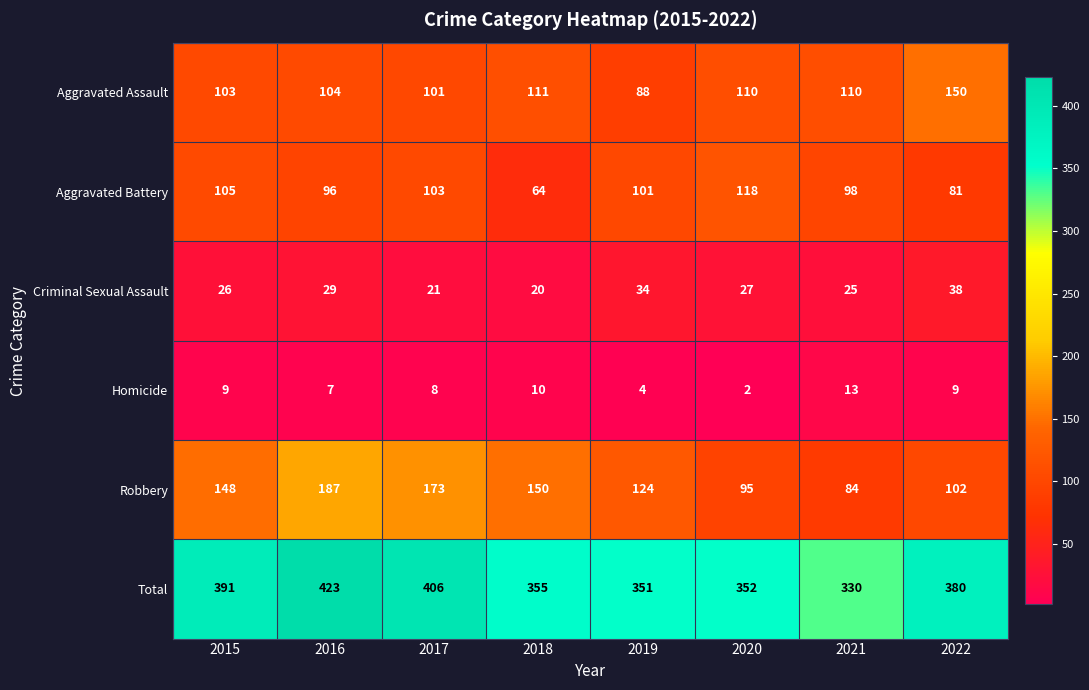

What is the total value across all series at 2019?

702